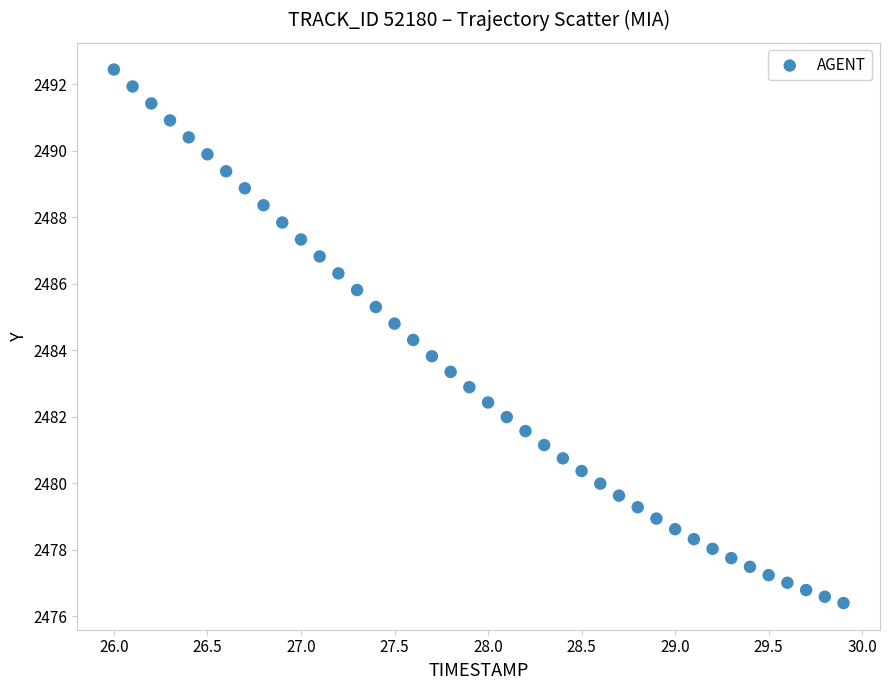

What is the range of Y values (max minus min)?

16.0